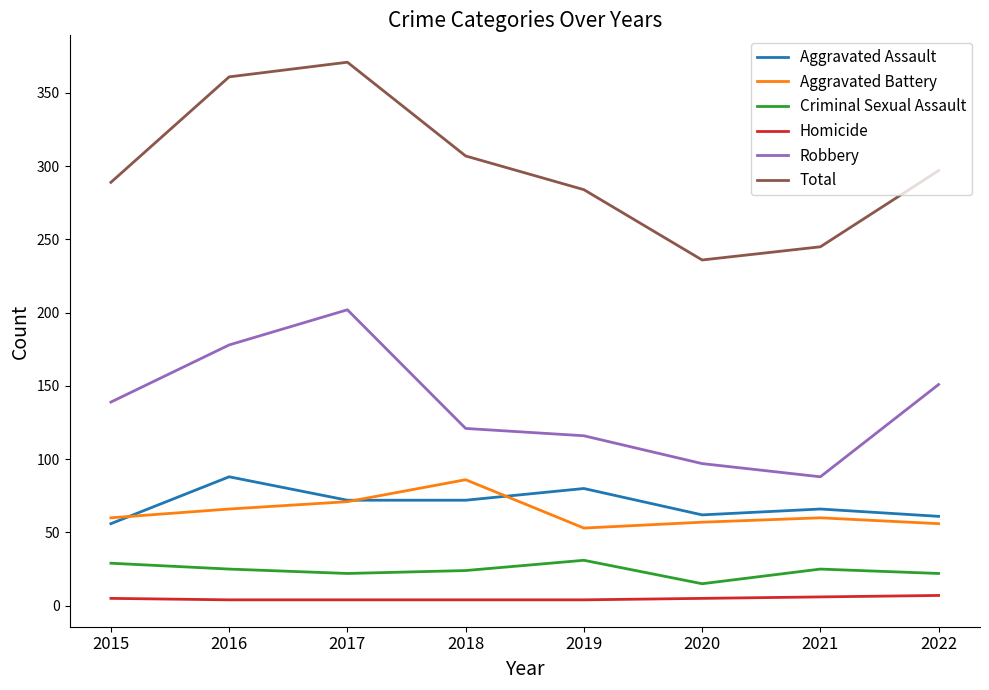

What is the approximate value of Criminal Sexual Assault at 2022?

22